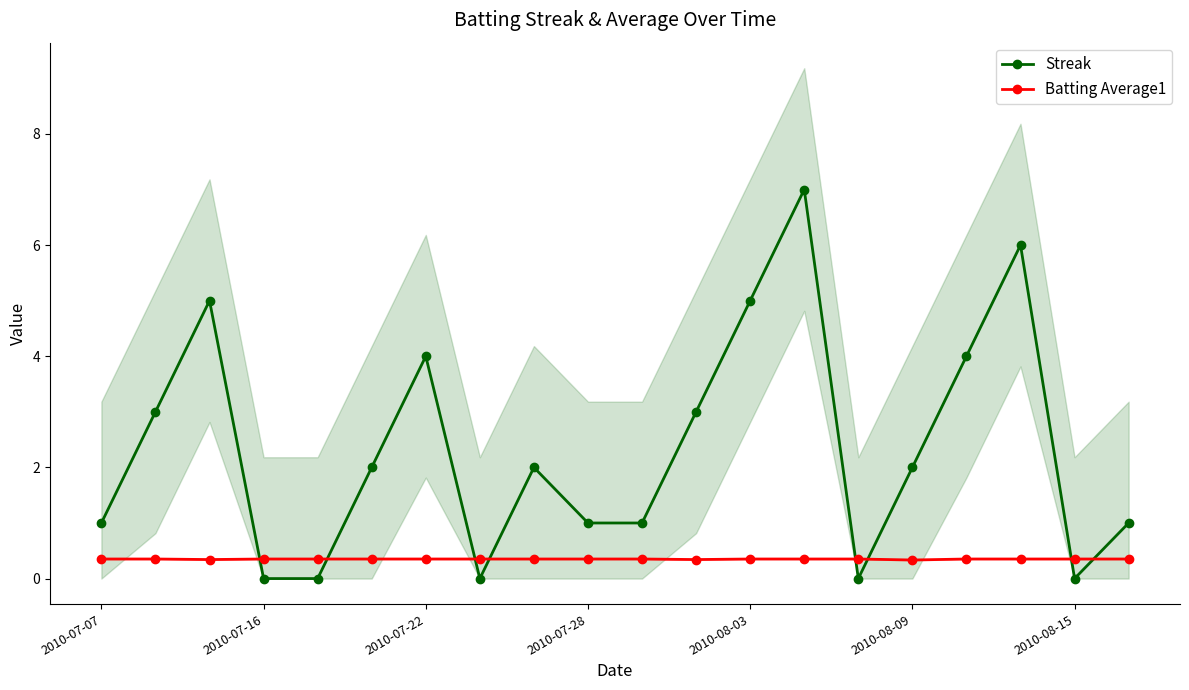

At how many categories does at least one series exceed 5?

2